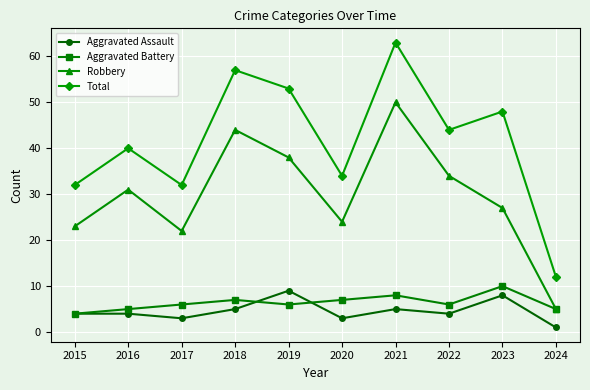

What is the total value across all series at 2020?

68